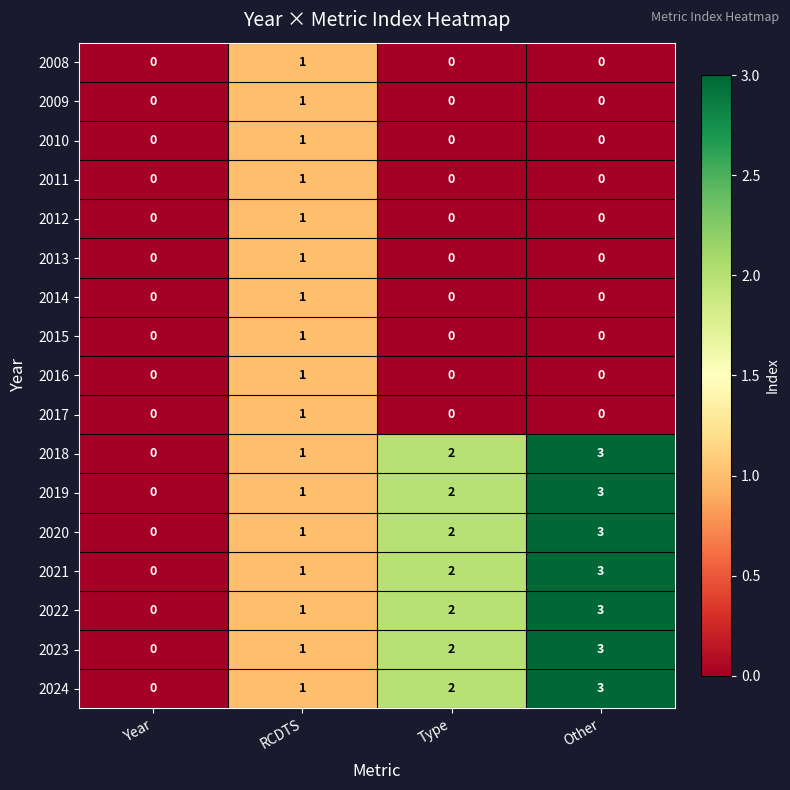

Count the 2013 values in the range 0 to 1.

4